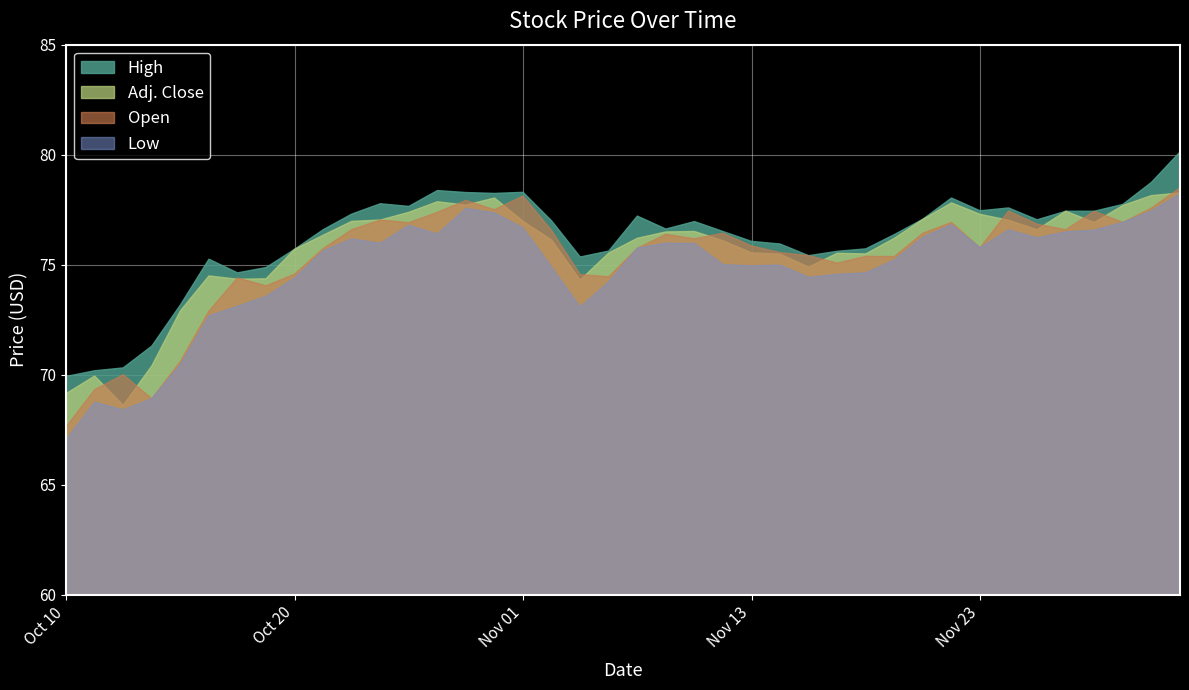

Reading left to right, extract all data points from this chart.

Low: Oct 10=67.0	Oct 11=68.8	Oct 12=68.4	Oct 13=68.9	Oct 16=70.5	Oct 17=72.7	Oct 18=73.1	Oct 19=73.6	Oct 20=74.4	Oct 23=75.6	Oct 24=76.2	Oct 25=76.0	Oct 26=76.8	Oct 27=76.4	Oct 30=77.6	Oct 31=77.3	Nov 01=76.7	Nov 02=74.9	Nov 03=73.1	Nov 06=74.2	Nov 07=75.8	Nov 08=76.0	Nov 09=76.0	Nov 10=75.0	Nov 13=75.0	Nov 14=75.0	Nov 15=74.4	Nov 16=74.6	Nov 17=74.6	Nov 20=75.2	Nov 21=76.2	Nov 22=76.8	Nov 23=75.8	Nov 24=76.6	Nov 27=76.2	Nov 28=76.5	Nov 29=76.6	Nov 30=76.9	Dec 01=77.4	Dec 04=78.2
Adj. Close: Oct 10=69.1	Oct 11=69.9	Oct 12=68.6	Oct 13=70.4	Oct 16=72.9	Oct 17=74.5	Oct 18=74.3	Oct 19=74.4	Oct 20=75.7	Oct 23=76.3	Oct 24=77.0	Oct 25=77.0	Oct 26=77.4	Oct 27=77.9	Oct 30=77.7	Oct 31=78.0	Nov 01=77.0	Nov 02=76.1	Nov 03=74.3	Nov 06=75.5	Nov 07=76.2	Nov 08=76.5	Nov 09=76.5	Nov 10=76.1	Nov 13=75.5	Nov 14=75.5	Nov 15=74.9	Nov 16=75.5	Nov 17=75.5	Nov 20=76.2	Nov 21=77.1	Nov 22=77.8	Nov 23=77.3	Nov 24=77.0	Nov 27=76.6	Nov 28=77.4	Nov 29=76.9	Nov 30=77.7	Dec 01=78.1	Dec 04=78.3
Open: Oct 10=67.6	Oct 11=69.3	Oct 12=70.0	Oct 13=68.9	Oct 16=70.6	Oct 17=72.9	Oct 18=74.4	Oct 19=74.0	Oct 20=74.6	Oct 23=75.7	Oct 24=76.6	Oct 25=77.0	Oct 26=76.9	Oct 27=77.4	Oct 30=77.9	Oct 31=77.5	Nov 01=78.1	Nov 02=76.5	Nov 03=74.5	Nov 06=74.5	Nov 07=75.8	Nov 08=76.4	Nov 09=76.2	Nov 10=76.4	Nov 13=75.8	Nov 14=75.5	Nov 15=75.4	Nov 16=75.1	Nov 17=75.4	Nov 20=75.4	Nov 21=76.4	Nov 22=76.9	Nov 23=75.8	Nov 24=77.4	Nov 27=76.8	Nov 28=76.6	Nov 29=77.4	Nov 30=76.9	Dec 01=77.6	Dec 04=78.5
High: Oct 10=69.9	Oct 11=70.2	Oct 12=70.3	Oct 13=71.3	Oct 16=73.2	Oct 17=75.2	Oct 18=74.6	Oct 19=74.9	Oct 20=75.7	Oct 23=76.6	Oct 24=77.3	Oct 25=77.8	Oct 26=77.7	Oct 27=78.4	Oct 30=78.3	Oct 31=78.2	Nov 01=78.3	Nov 02=77.0	Nov 03=75.3	Nov 06=75.6	Nov 07=77.2	Nov 08=76.6	Nov 09=77.0	Nov 10=76.5	Nov 13=76.1	Nov 14=75.9	Nov 15=75.4	Nov 16=75.6	Nov 17=75.7	Nov 20=76.4	Nov 21=77.1	Nov 22=78.0	Nov 23=77.5	Nov 24=77.6	Nov 27=77.0	Nov 28=77.4	Nov 29=77.4	Nov 30=77.7	Dec 01=78.7	Dec 04=80.1